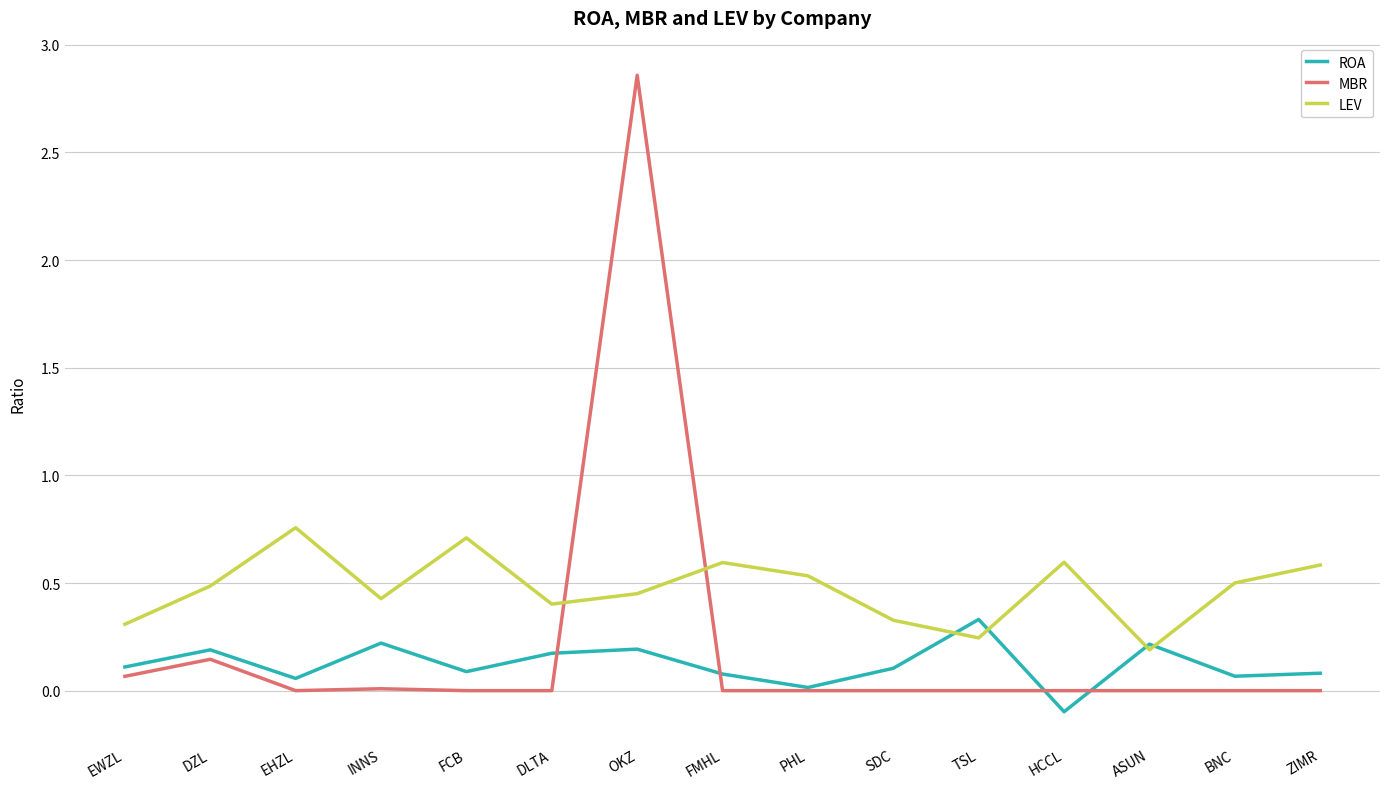

Which series has the widest spread of values?

MBR